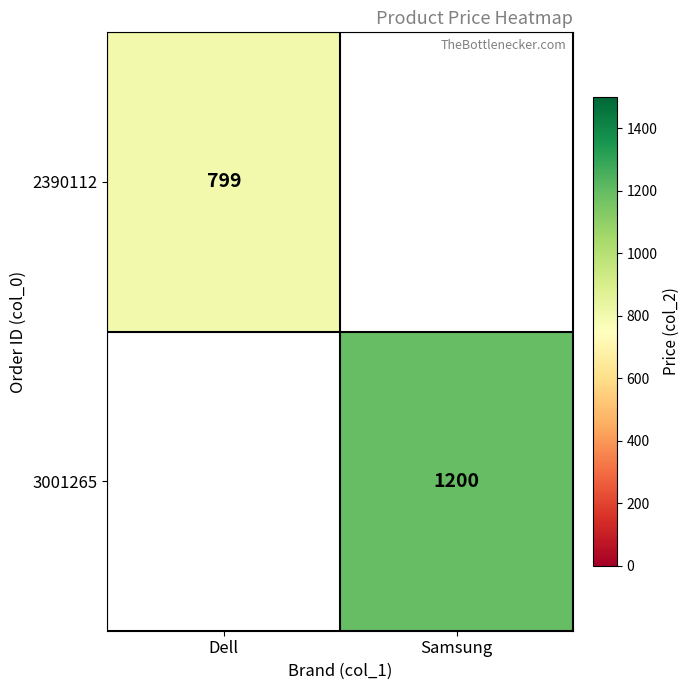

Between Dell and Samsung, which is larger?

Samsung